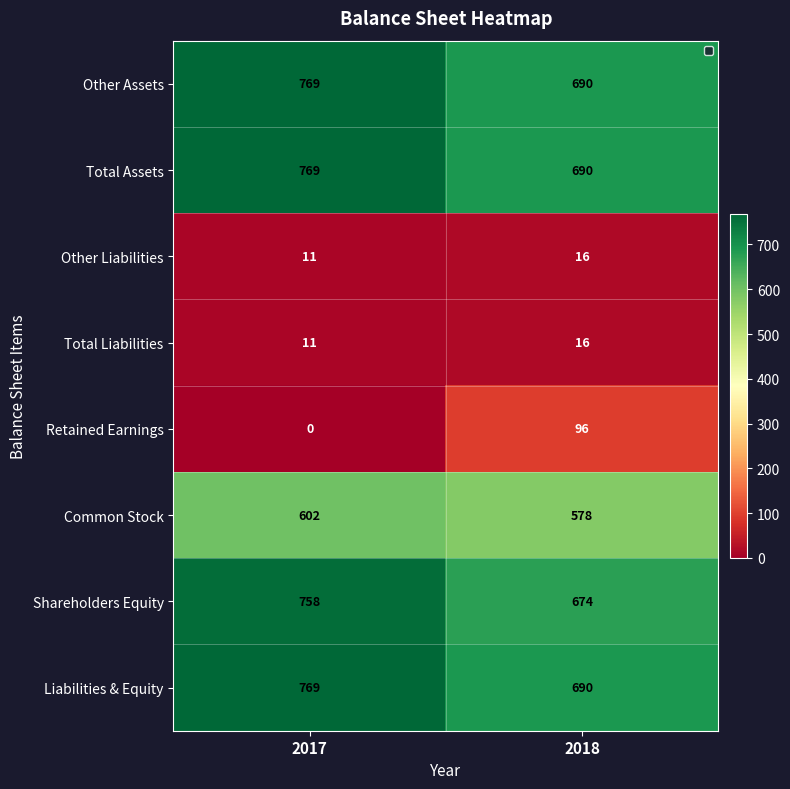

List the labels in order of Other Assets value, largest first.

2017, 2018